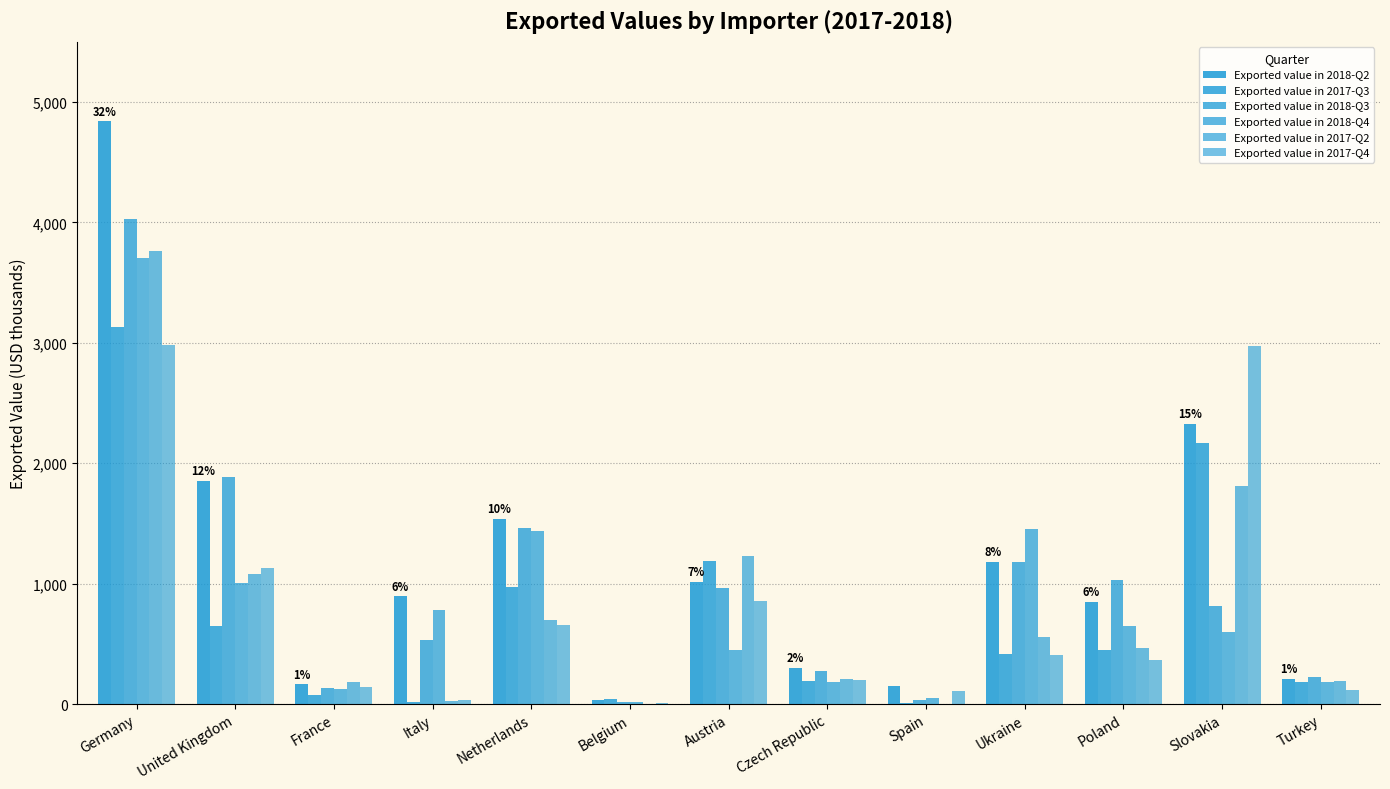

The Exported value in 2017-Q4 series shows 107 at Ukraine. True or false?

False